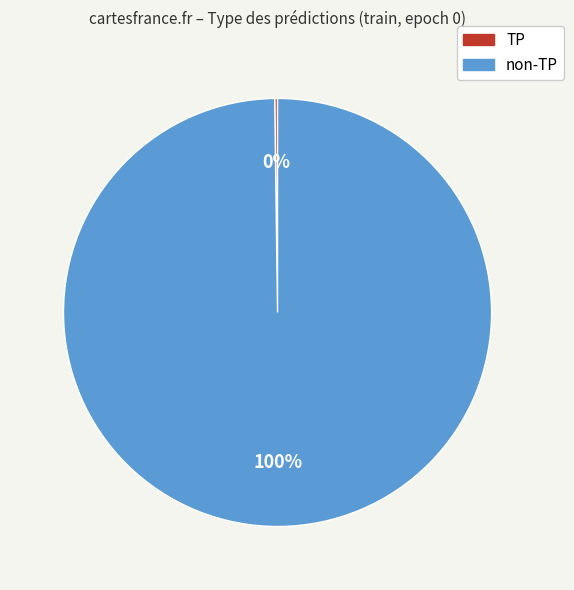

Is there a majority slice in this chart?

Yes